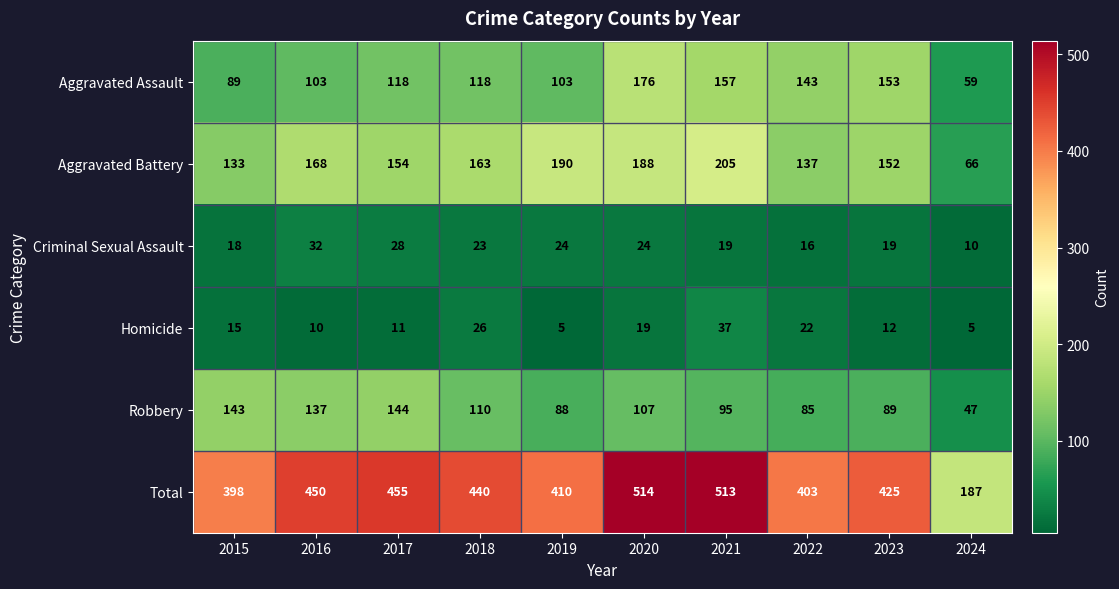

Where does the Total series first go above 440?

2016